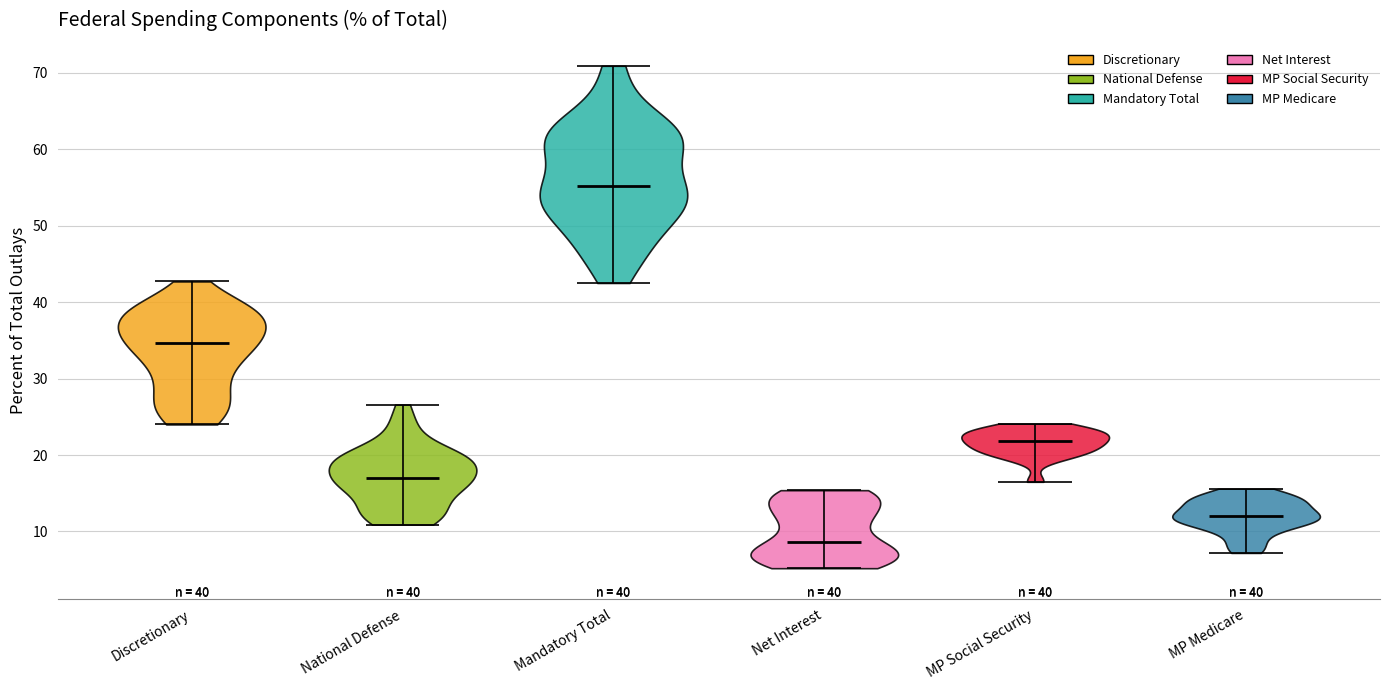

What is the lowest point the violin for National Defense reaches on the y-axis? The values are not printed on the chart, so give them approximately, as read against the axis.

11